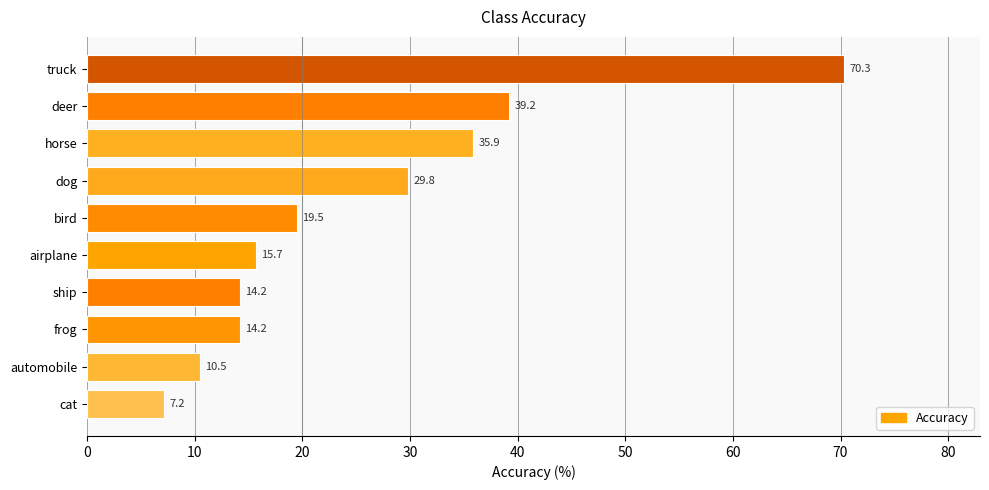

The value at ship is 19.7. True or false?

False